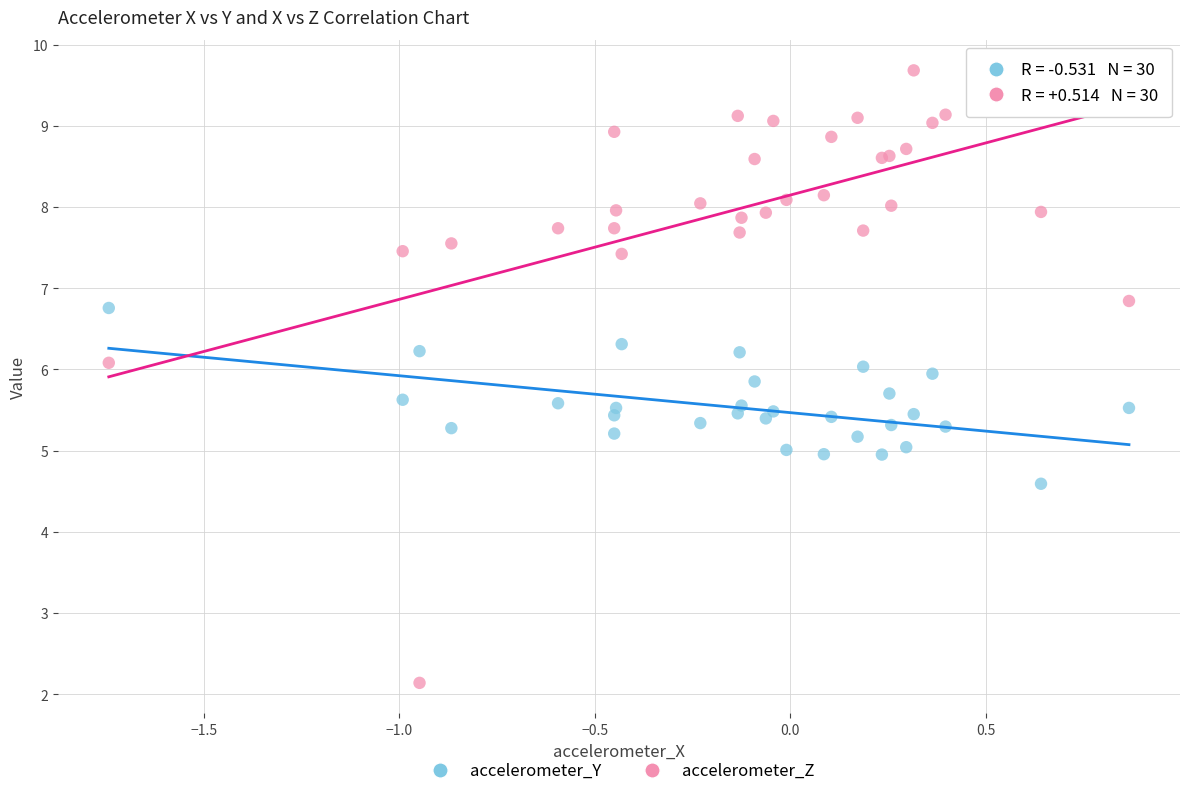

Which series contains the highest Y value?

accelerometer_Z